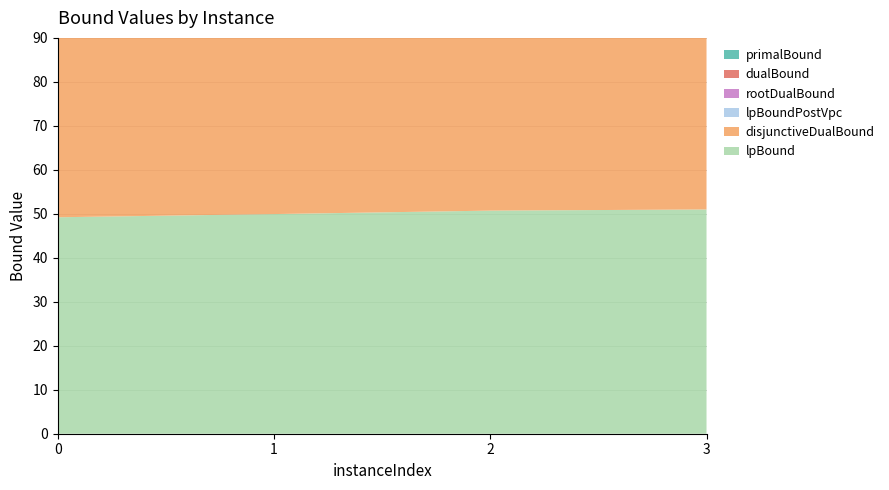

Reading left to right, what are all the values shown in this chart?

lpBound: 0=49.2	1=49.9	2=50.7	3=51.0
disjunctiveDualBound: 0=49.2	1=49.9	2=50.7	3=51.0
lpBoundPostVpc: 0=49.2	1=49.9	2=50.7	3=51.0
rootDualBound: 0=70.0	1=71.8	2=73.1	3=74.4
dualBound: 0=71.0	1=73.0	2=75.0	3=76.0
primalBound: 0=71.0	1=73.0	2=75.0	3=76.0